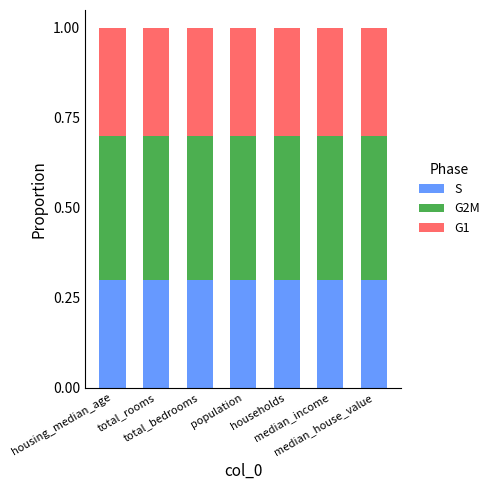

What is the minimum value for S?

0.3